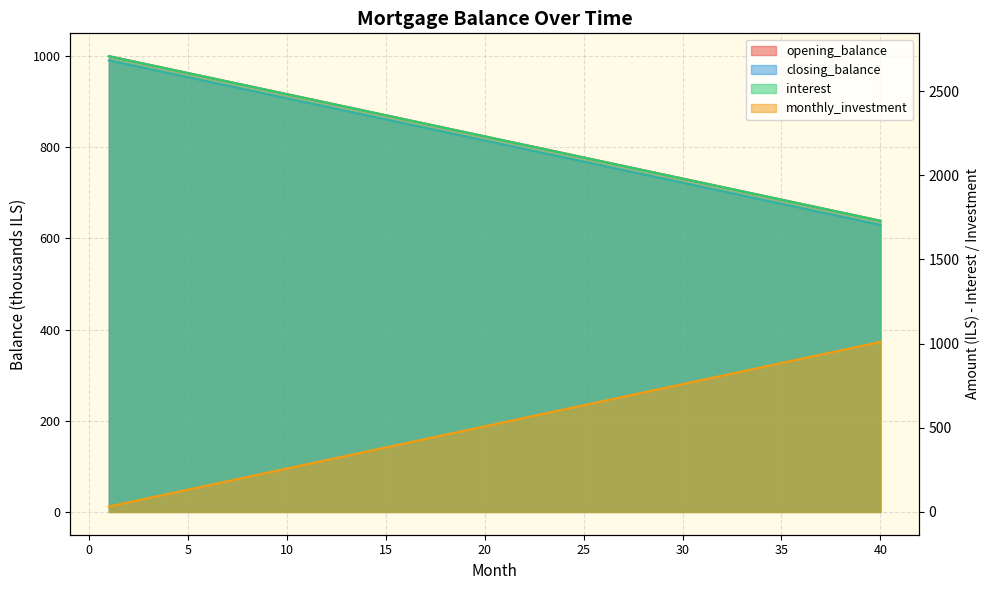

Which label corresponds to the largest value in the chart?

1